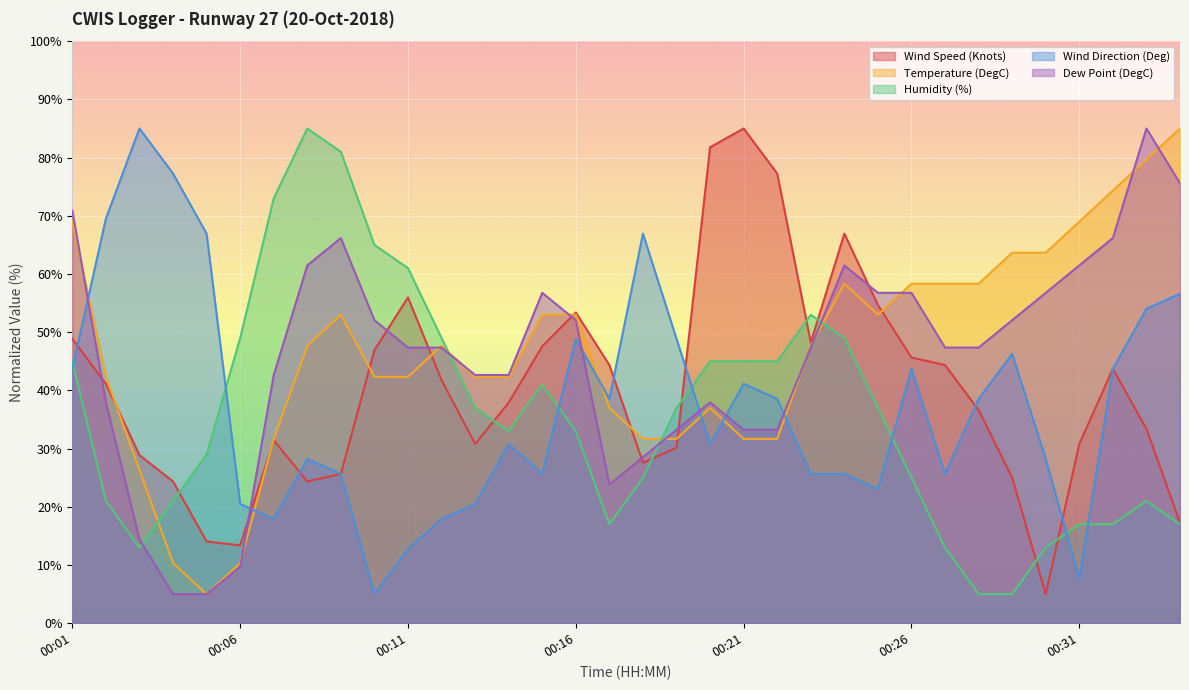

Rank the series at 00:02 from lowest to highest value.

Humidity (%), Dew Point (DegC), Wind Speed (Knots), Temperature (DegC), Wind Direction (Deg)